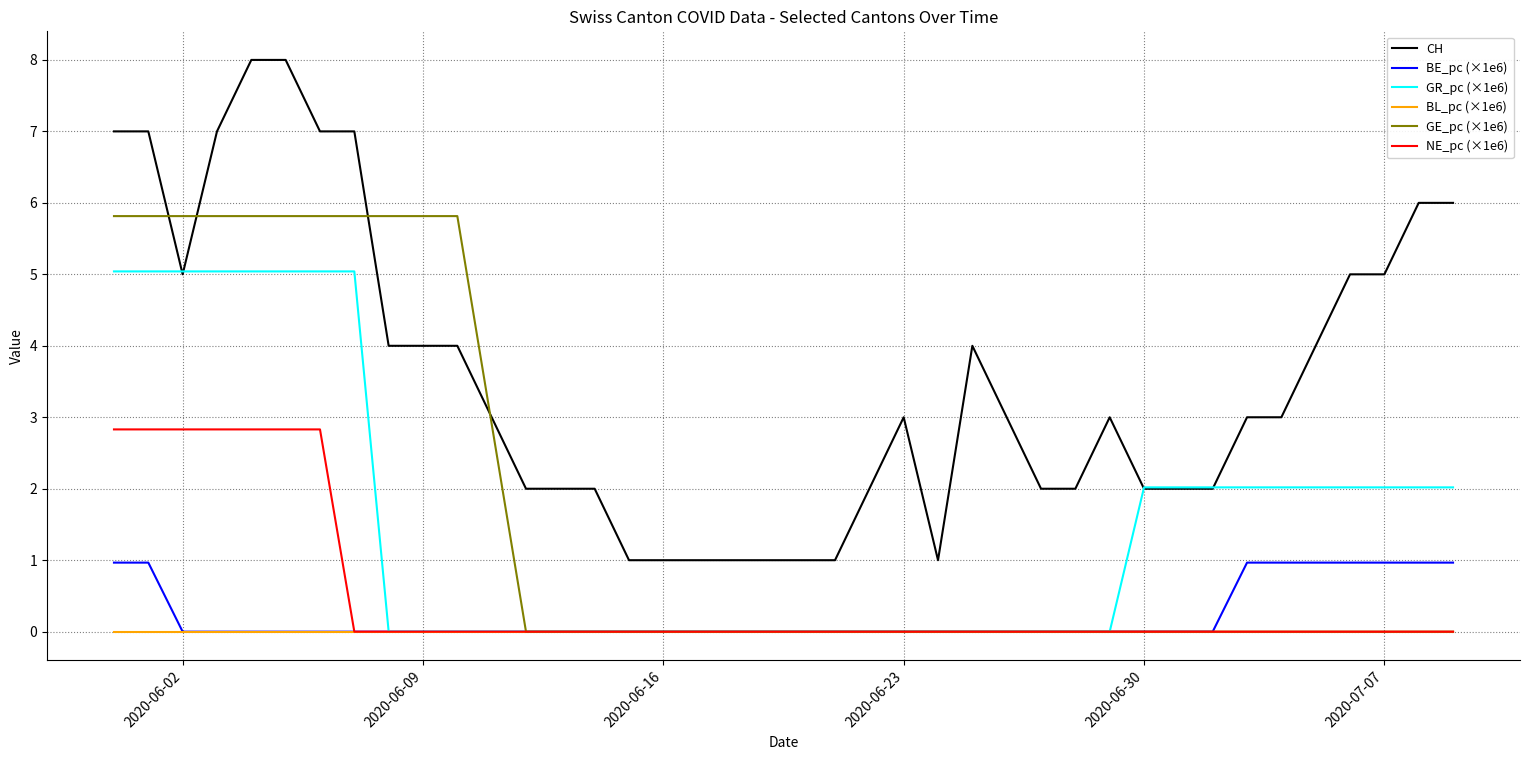

True or false: BL_pc (×1e6) and CH cross at least once.

False